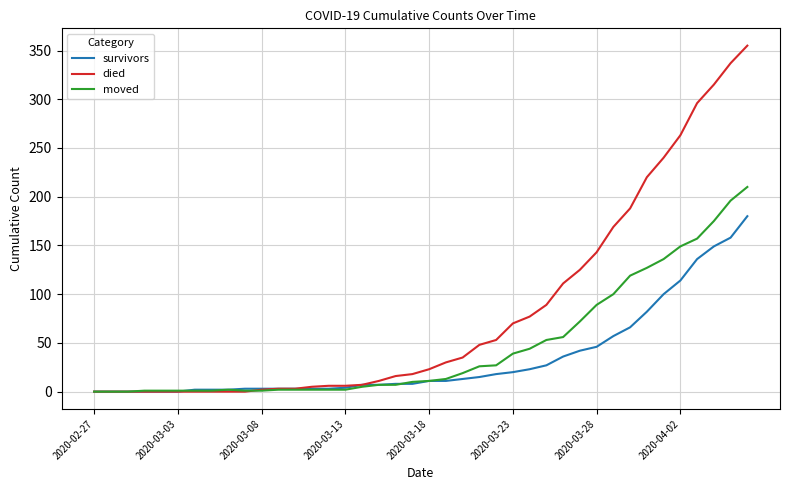

What is the highest value of the survivors series?

180